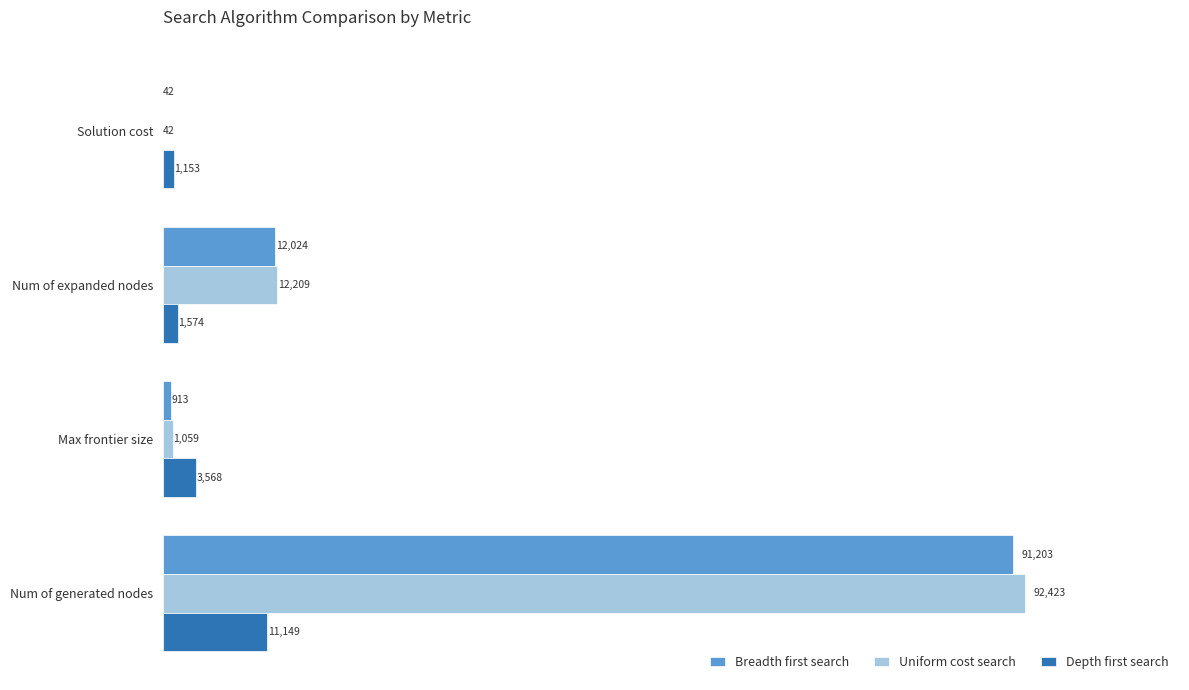

What is the sum of the Uniform cost search values at Max frontier size and Num of generated nodes?

93482